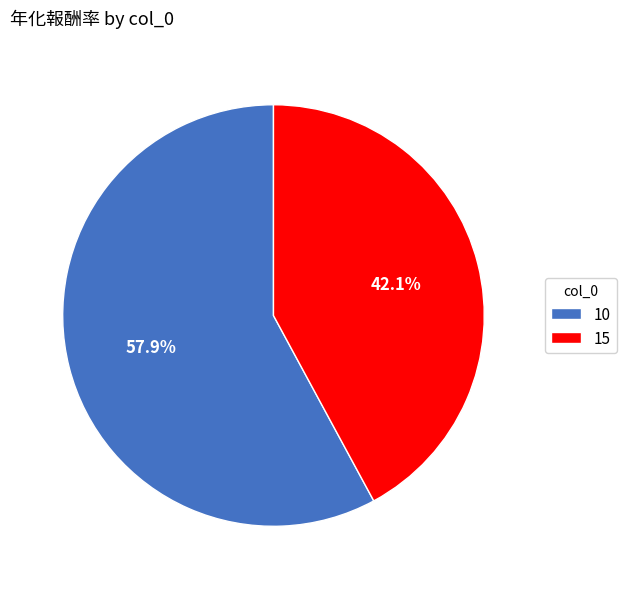

To the nearest percent, what percentage of the pie is 15?

42%